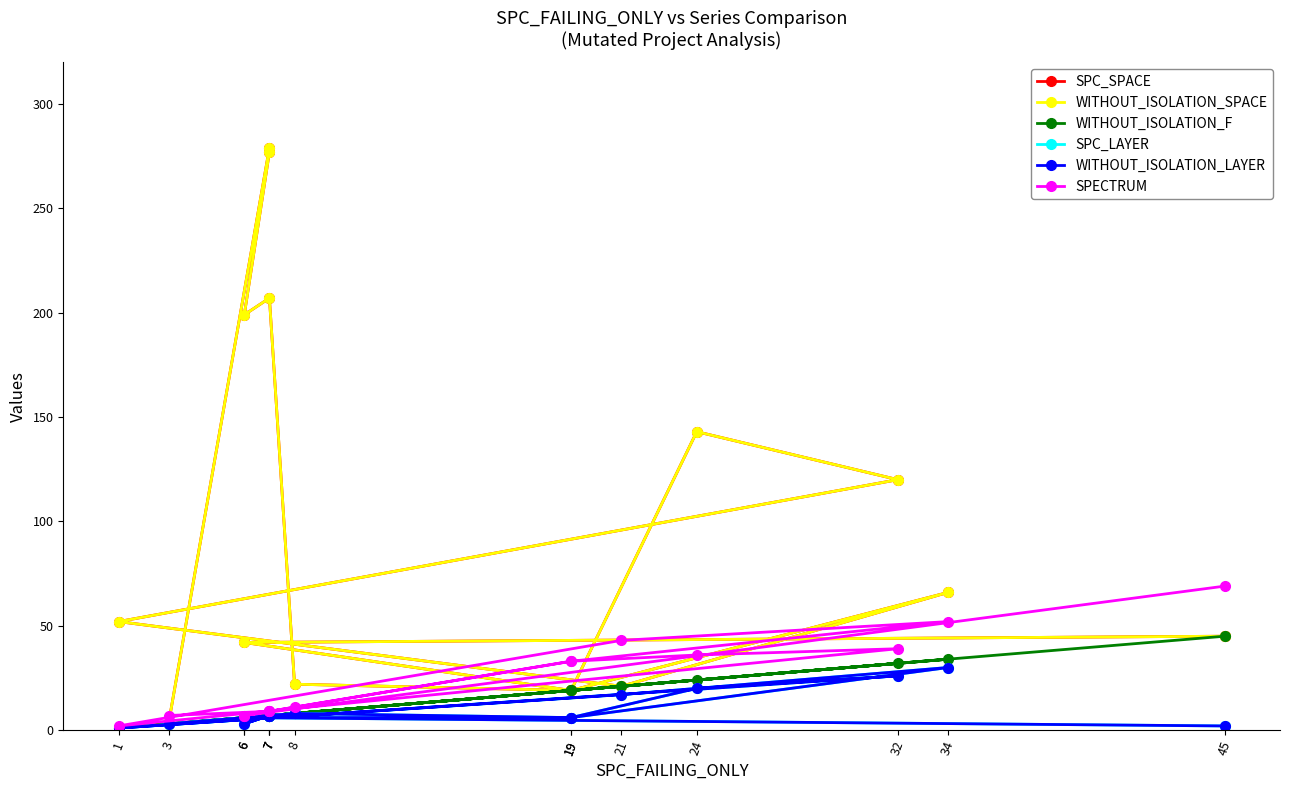

At which category does the chart reach its peak across all series?

7